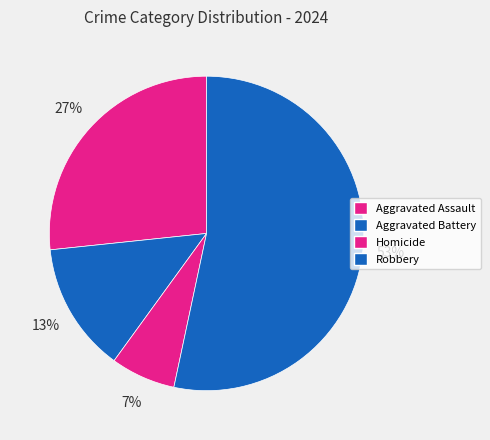

To the nearest percent, what percentage of the pie is Aggravated Battery?

13%